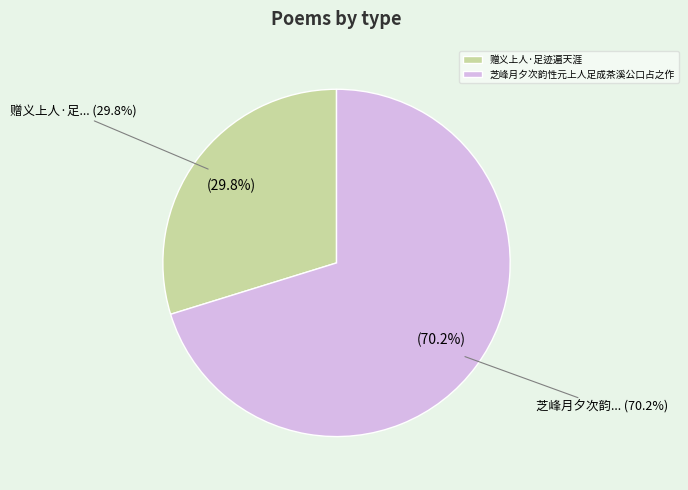

Count the number of slices in the pie.

2